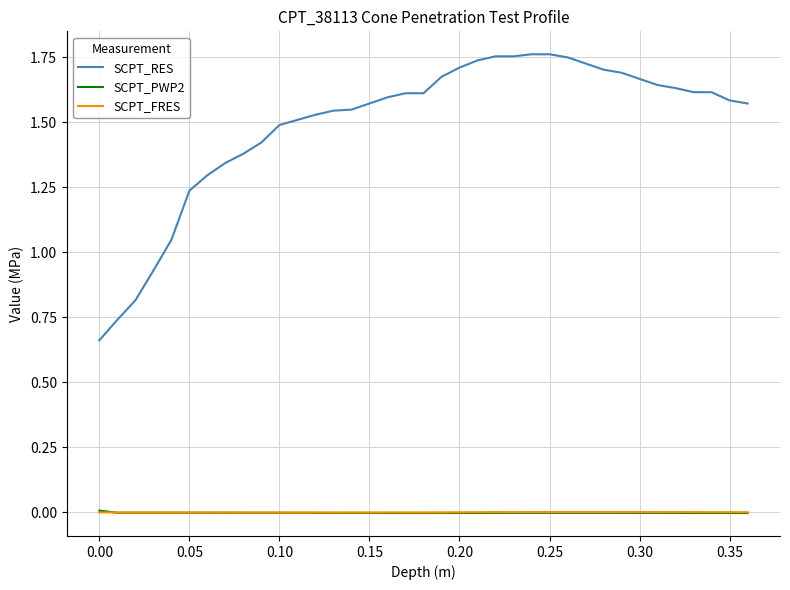

Which series has the largest range (max minus min)?

SCPT_RES